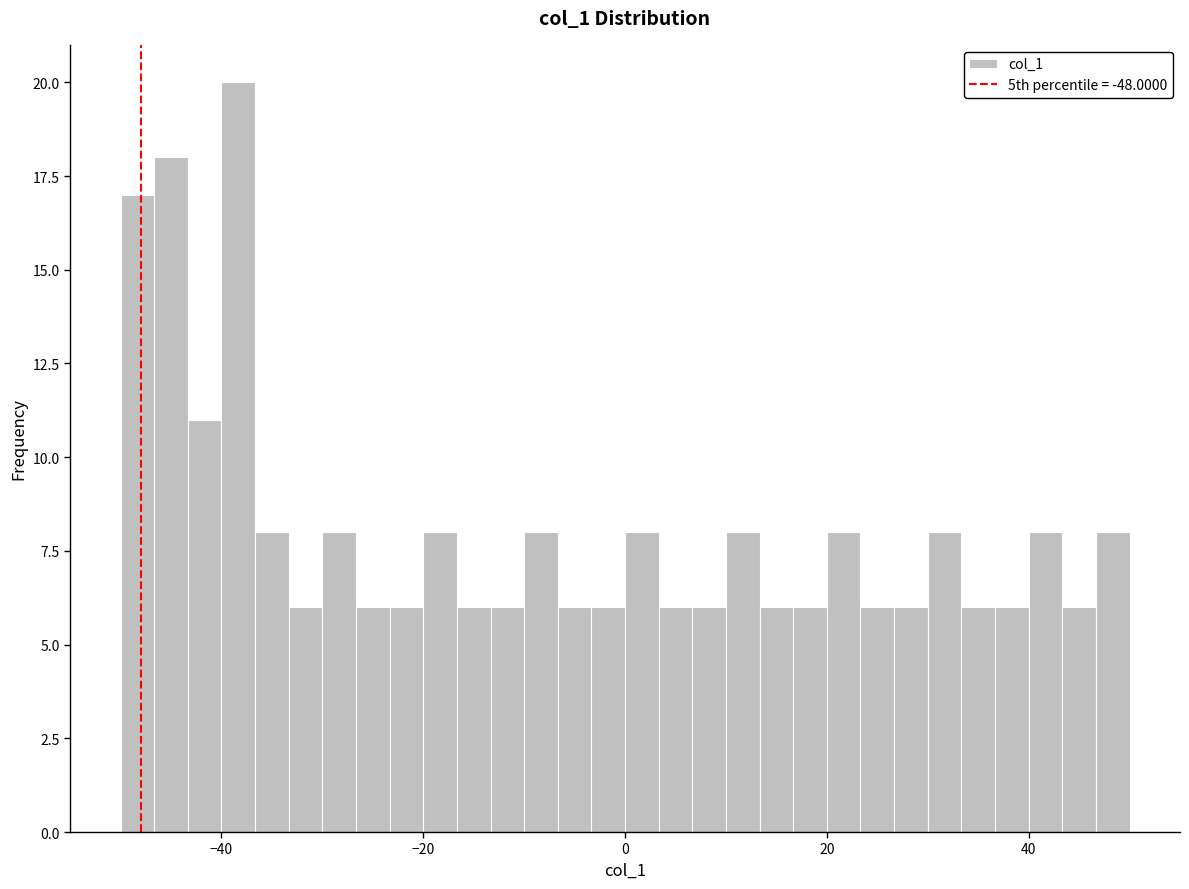

Read against the x-axis, roughly where is the centre of the tallest bar?

-38